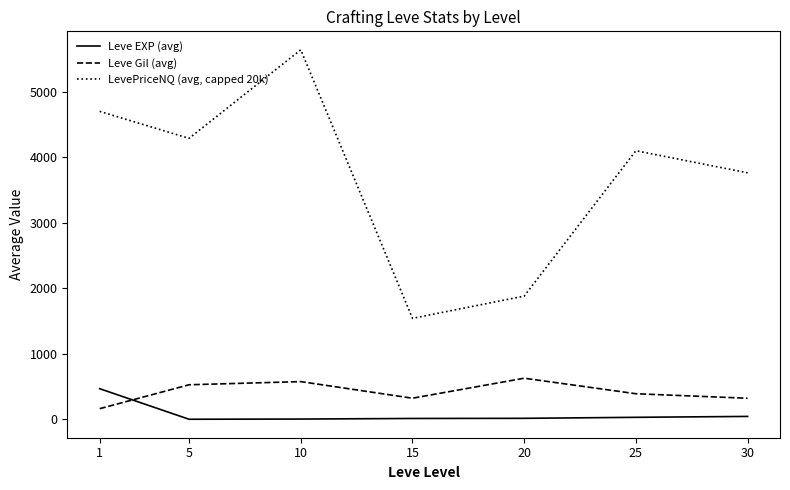

Is the value of LevePriceNQ (avg, capped 20k) at 5 greater than the value of Leve Gil (avg) at 25?

Yes